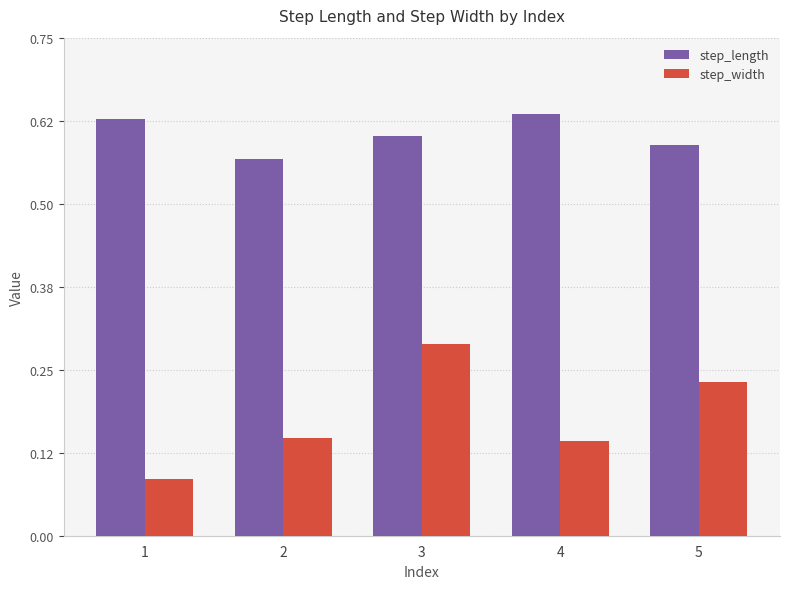

Rank the series by their average value, from lowest to highest.

step_width, step_length